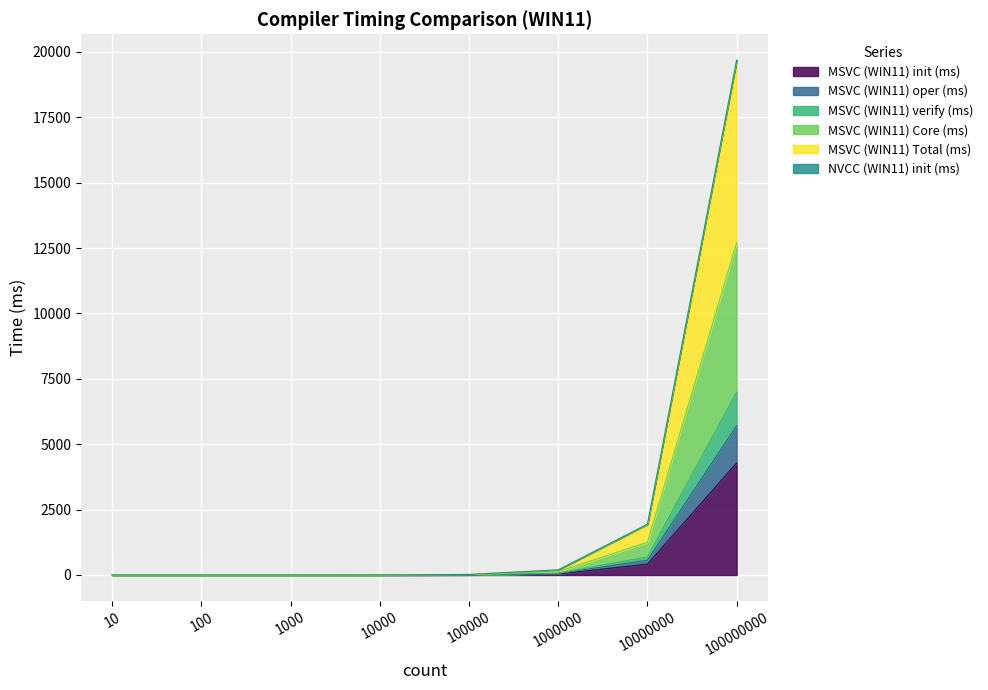

What is the highest value of the MSVC (WIN11) init (ms) series?

4283.7